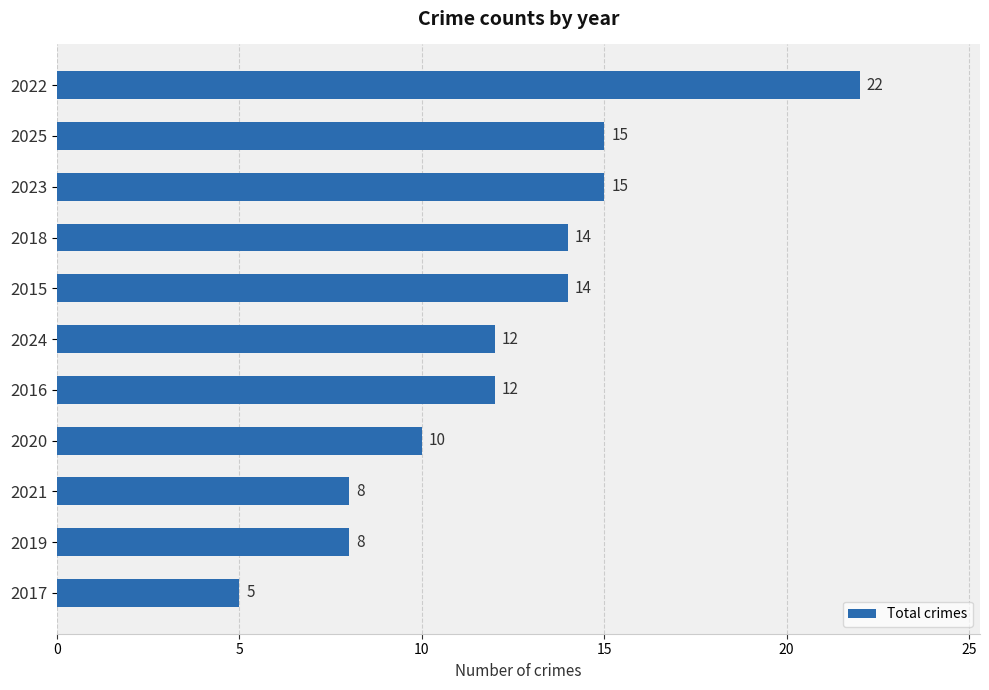

What is the change in value from 2016 to 2025?

+3